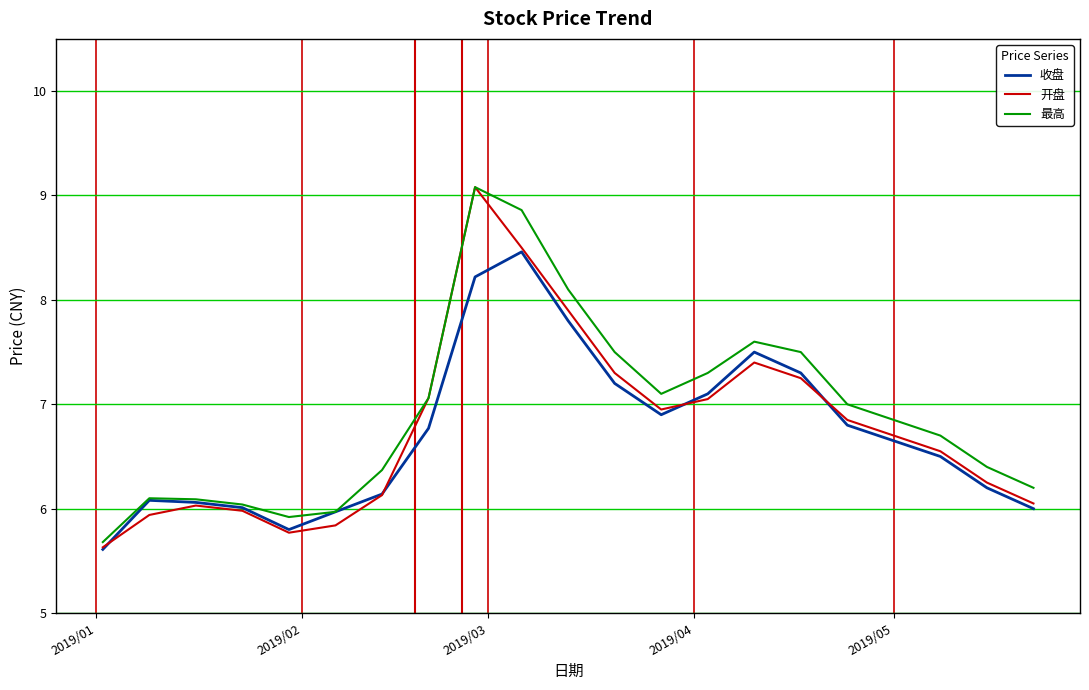

What is the maximum value shown in the chart?

9.1